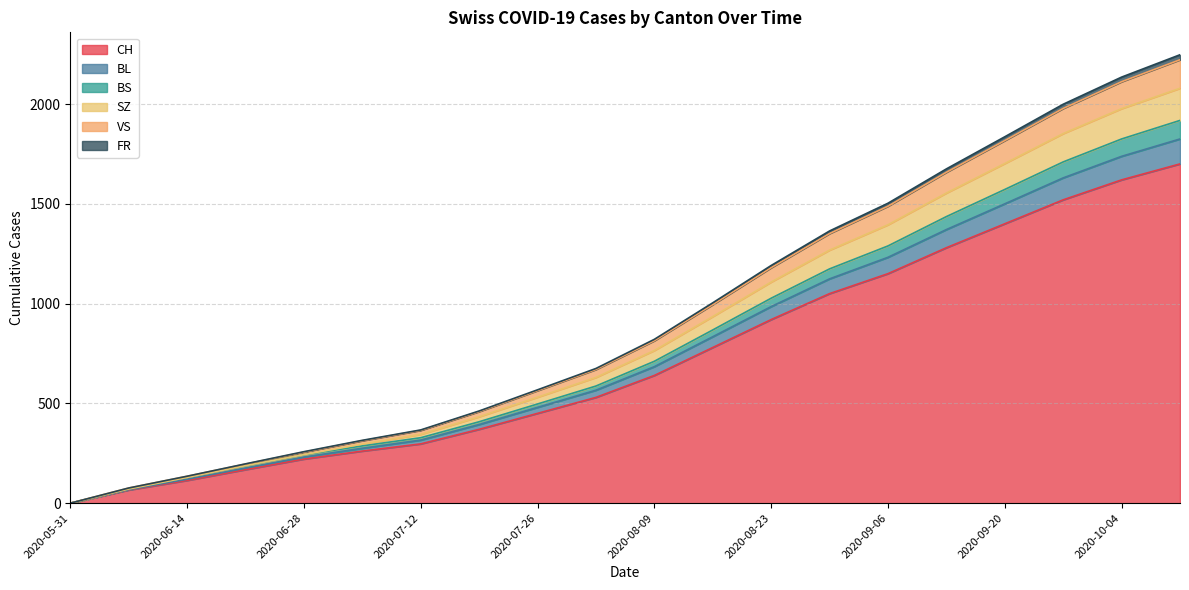

What is the highest value of the CH series?

1700